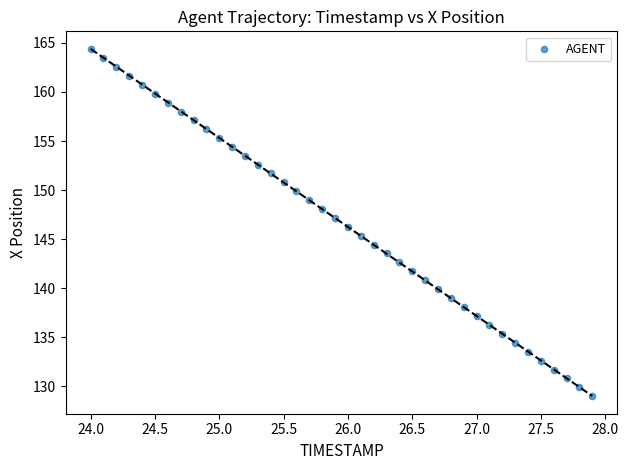

What is the range of Y values (max minus min)?

35.4